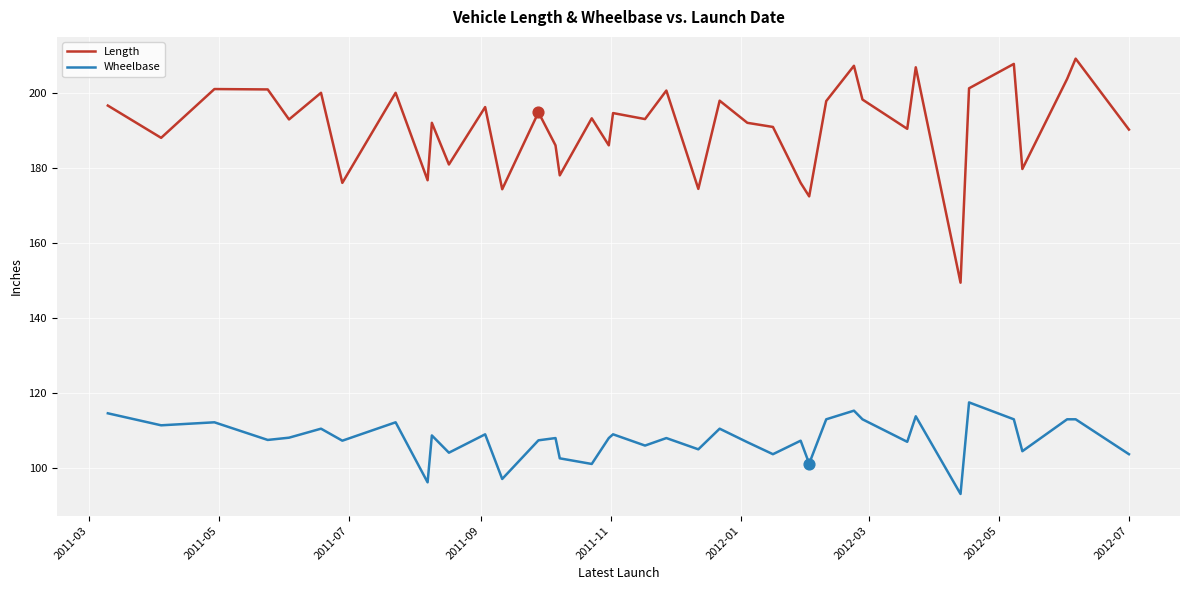

True or false: Length and Wheelbase cross at least once.

False